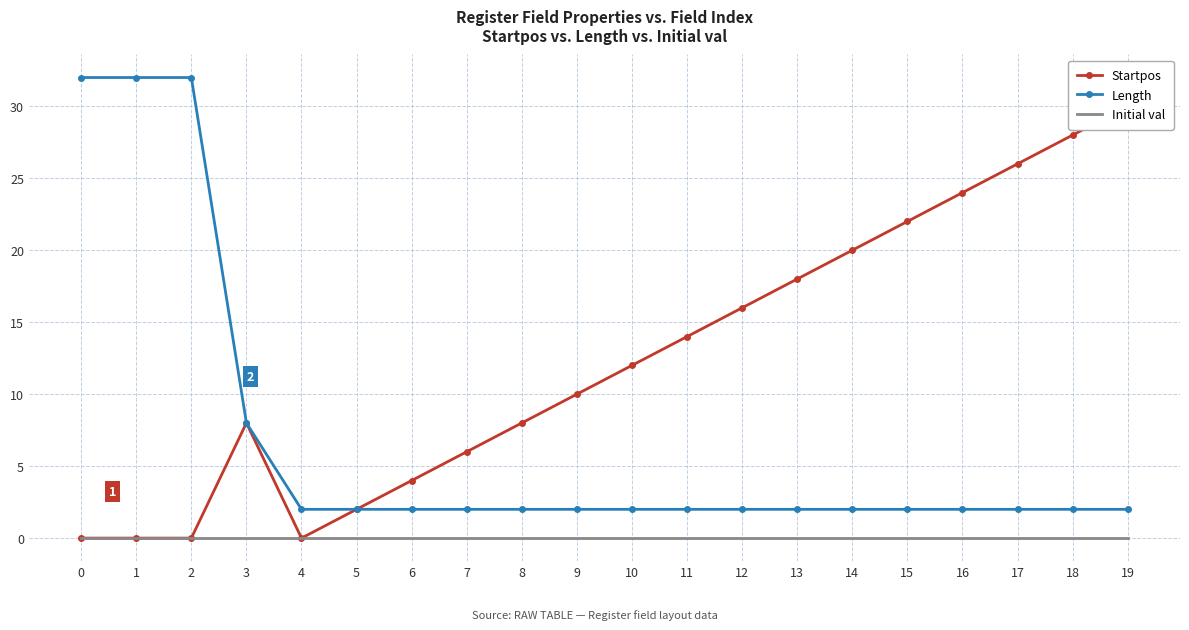

The value of Length at 14 is 3. True or false?

False